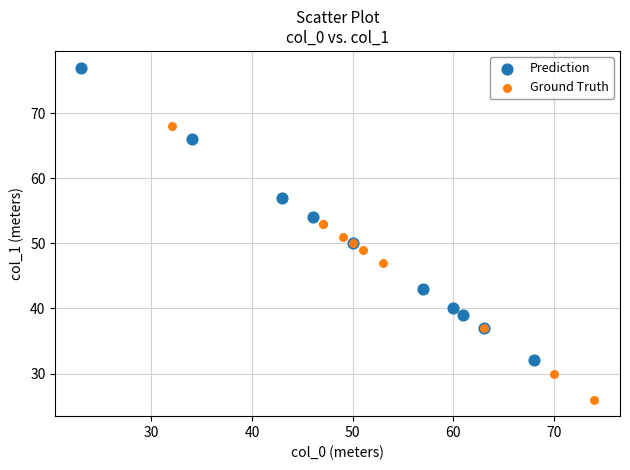

Which series contains the lowest Y value?

Ground Truth